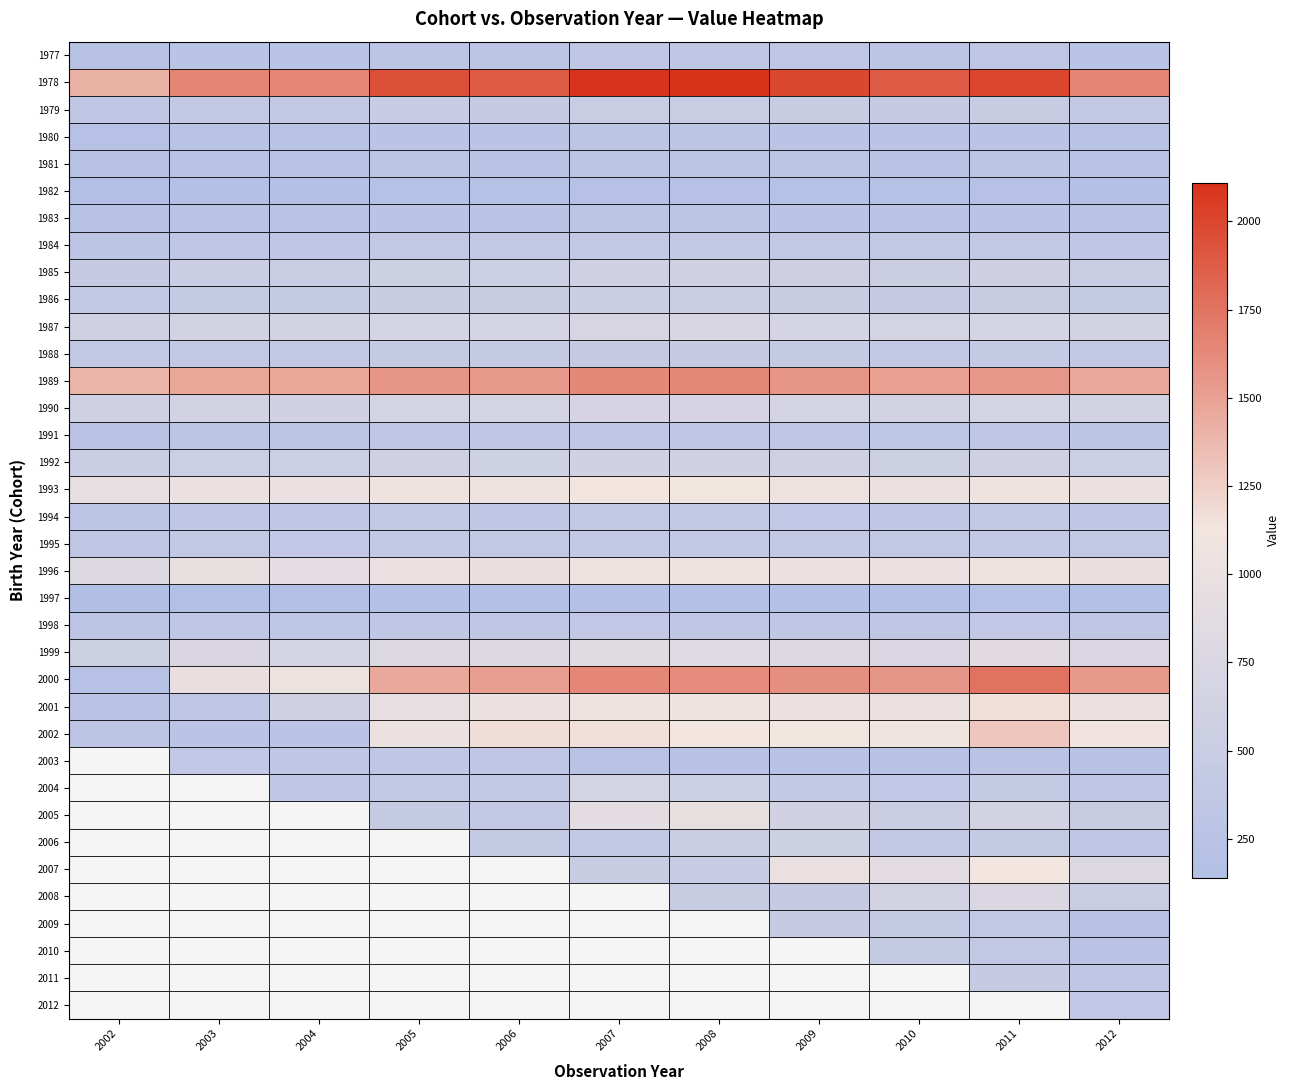

What is the minimum value shown in the chart?

141.8